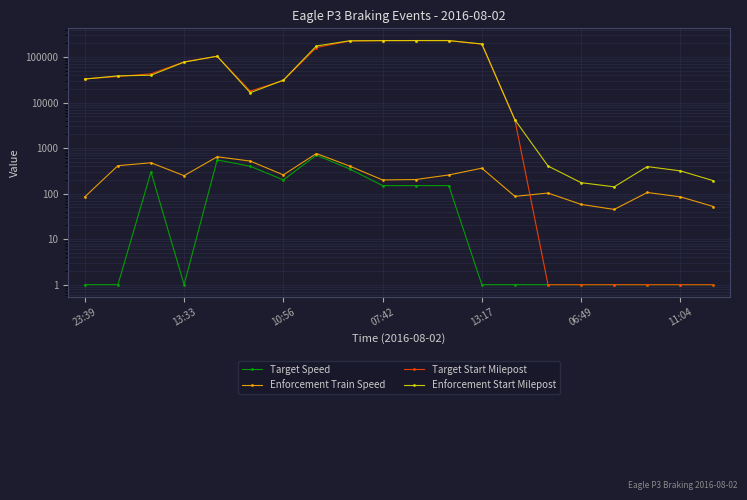

What is the sum of all Enforcement Start Milepost values?

1631977